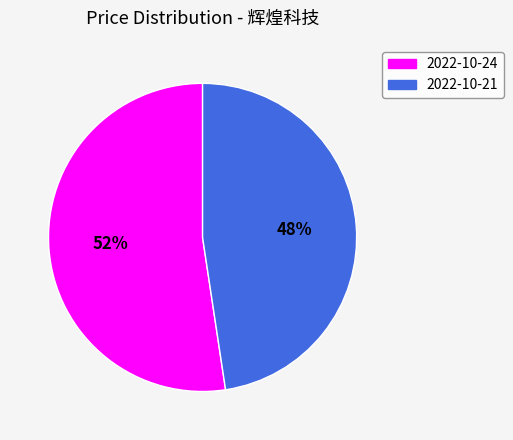

True or false: 2022-10-21 accounts for 48% of the total.

True